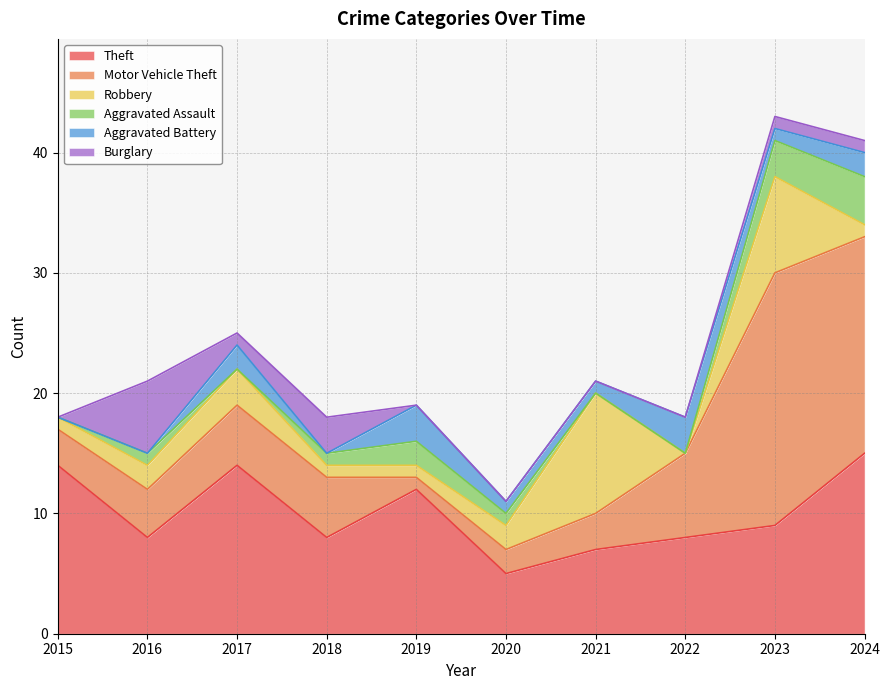

At which label does Theft first exceed 9?

2015